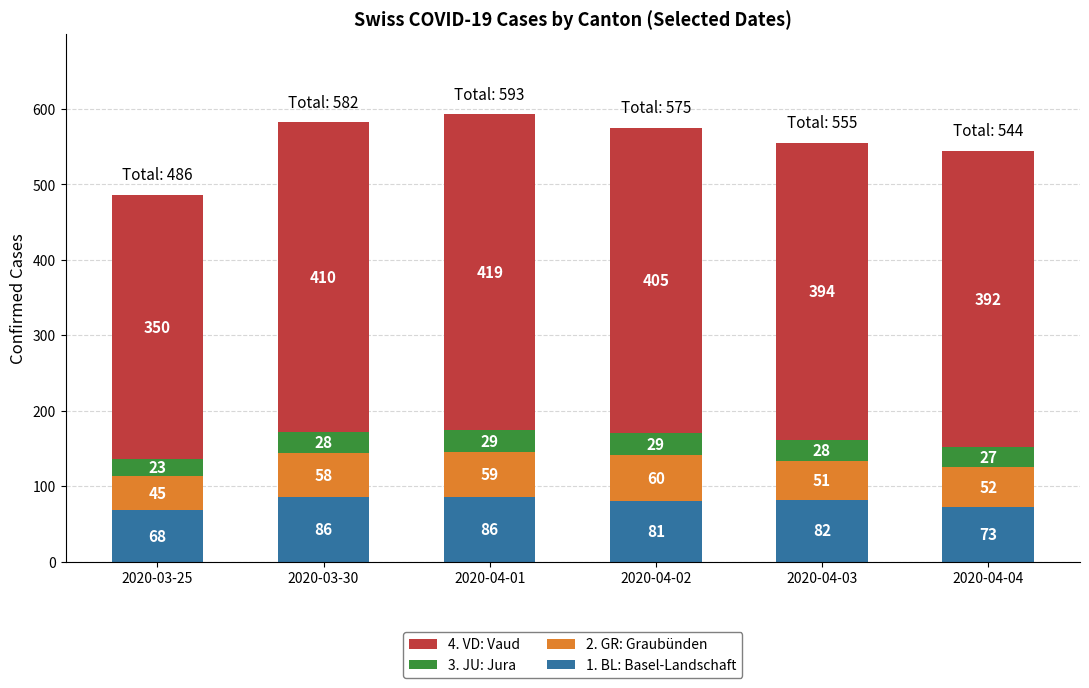

What is the sum of the 1. BL: Basel-Landschaft values at 2020-04-02 and 2020-03-25?

149